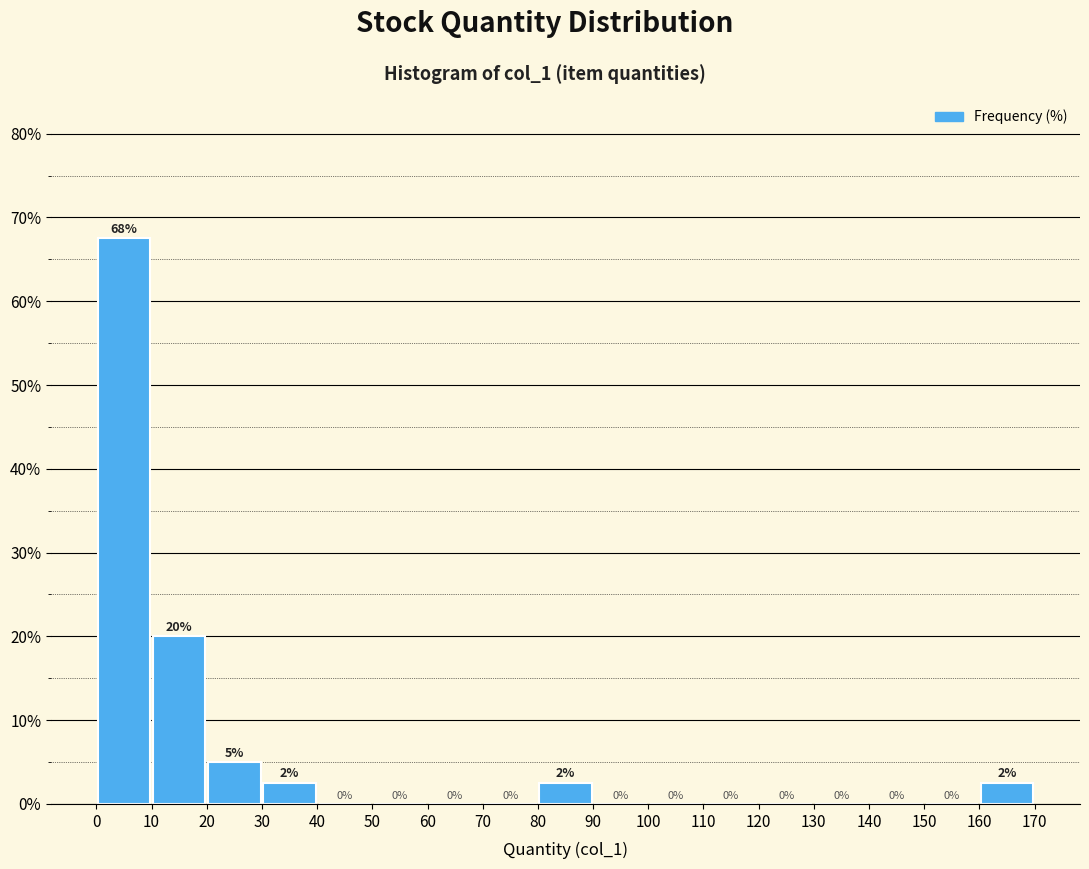

Which range on the x-axis has the tallest bar?

0 to 10